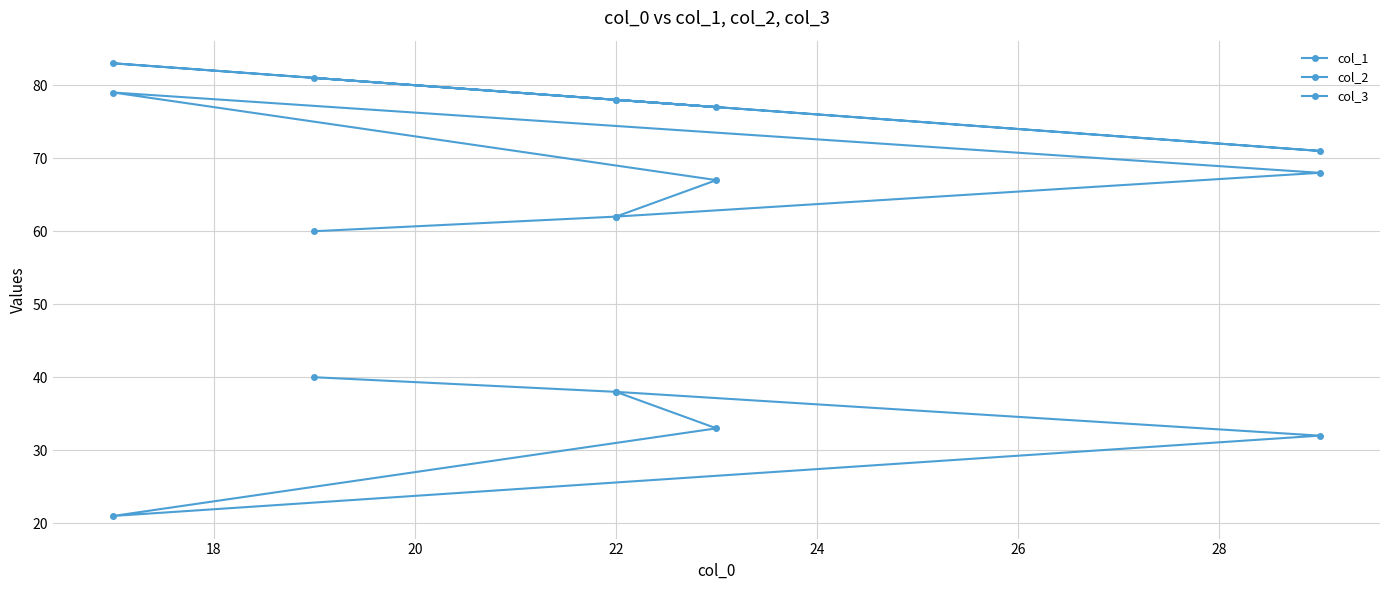

True or false: col_2 and col_1 cross at least once.

False